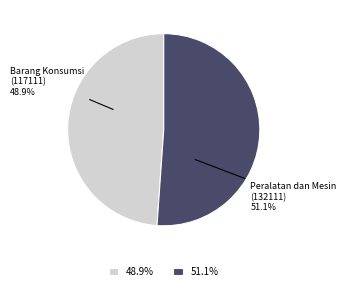

How many slices are in this pie chart?

2